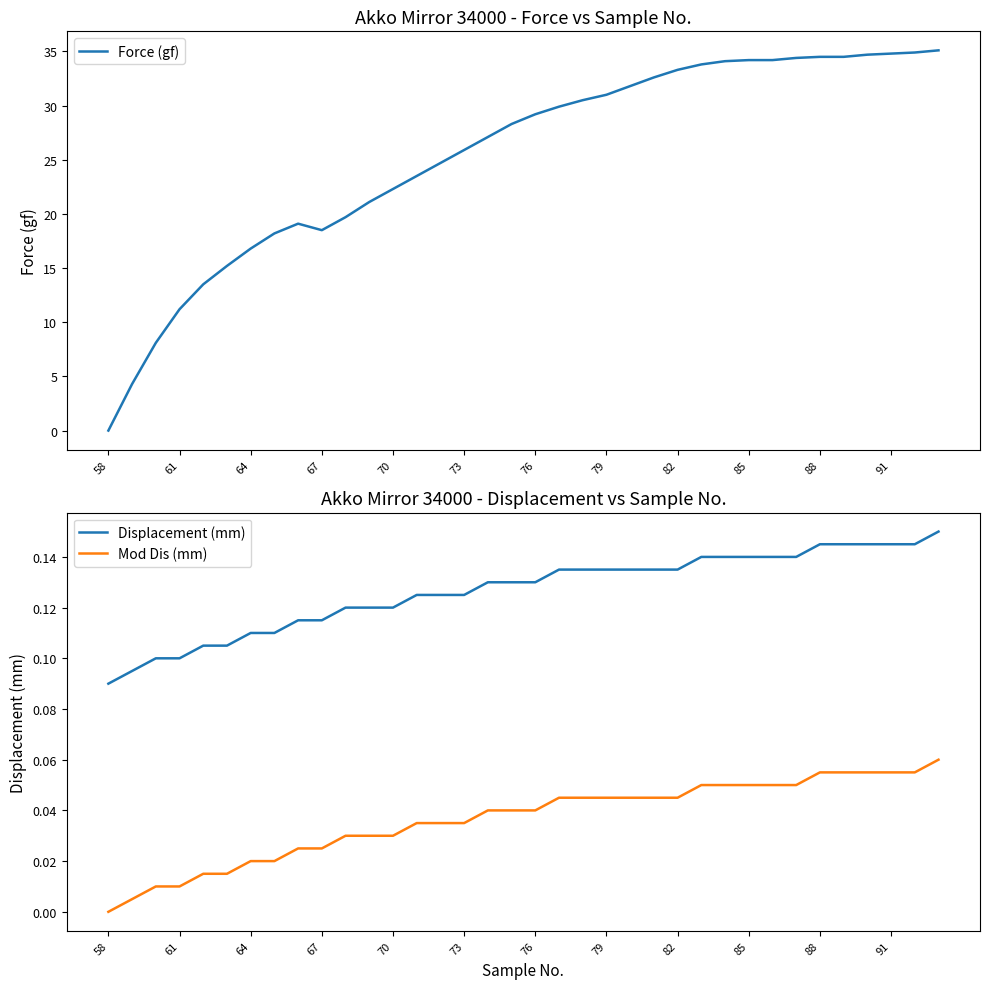

True or false: Mod Dis (mm) and Displacement (mm) cross at least once.

False